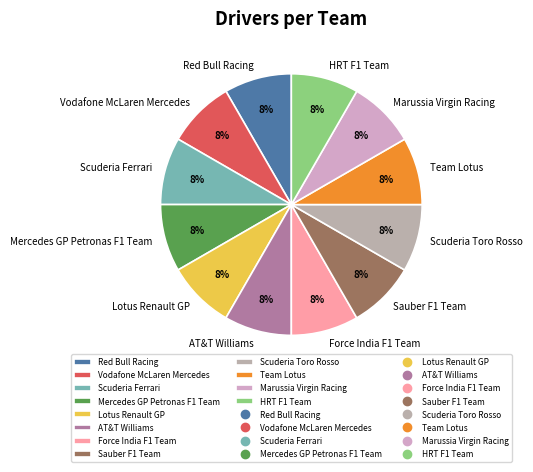

To the nearest percent, what is the difference between the Vodafone McLaren Mercedes and Scuderia Toro Rosso slice percentages?

0%